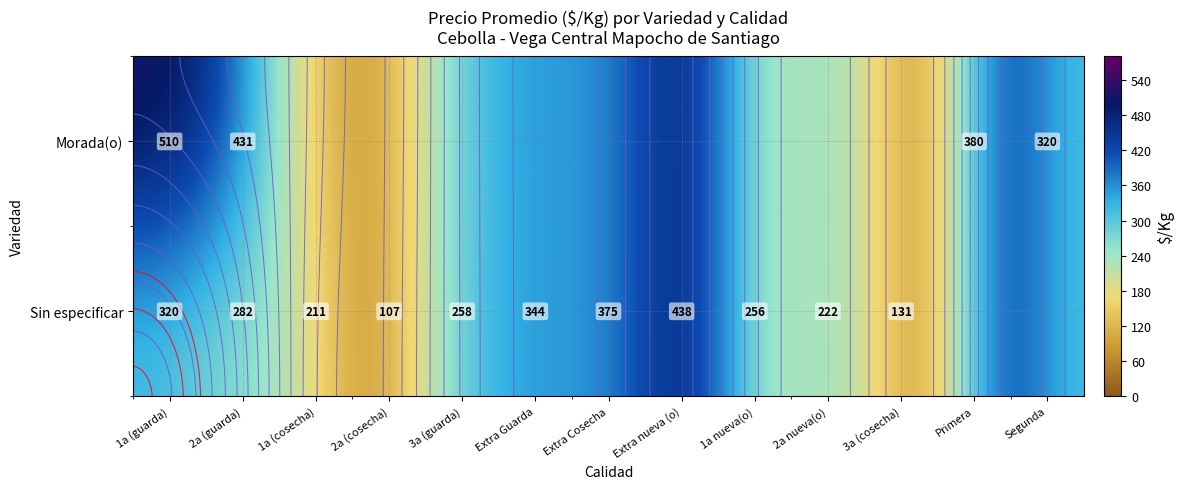

The Sin especificar series shows 0 at Segunda. True or false?

True